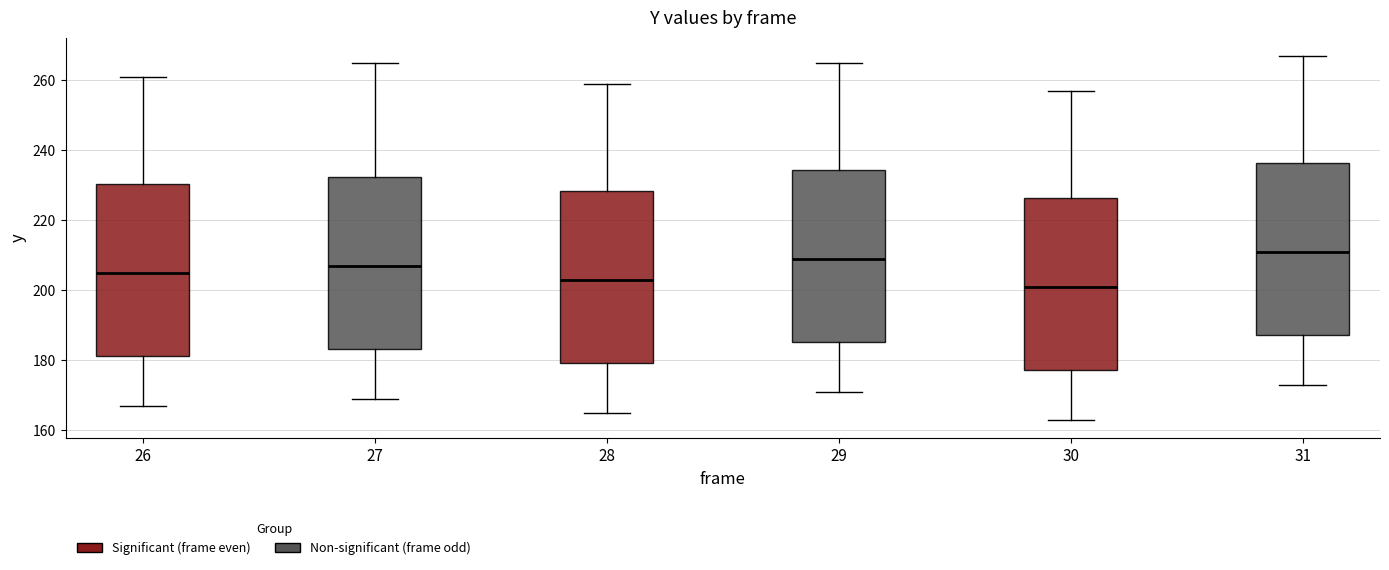

Where is the lower edge of the box at x = 27 on the y-axis? The values are not printed on the chart, so give them approximately, as read against the axis.

184